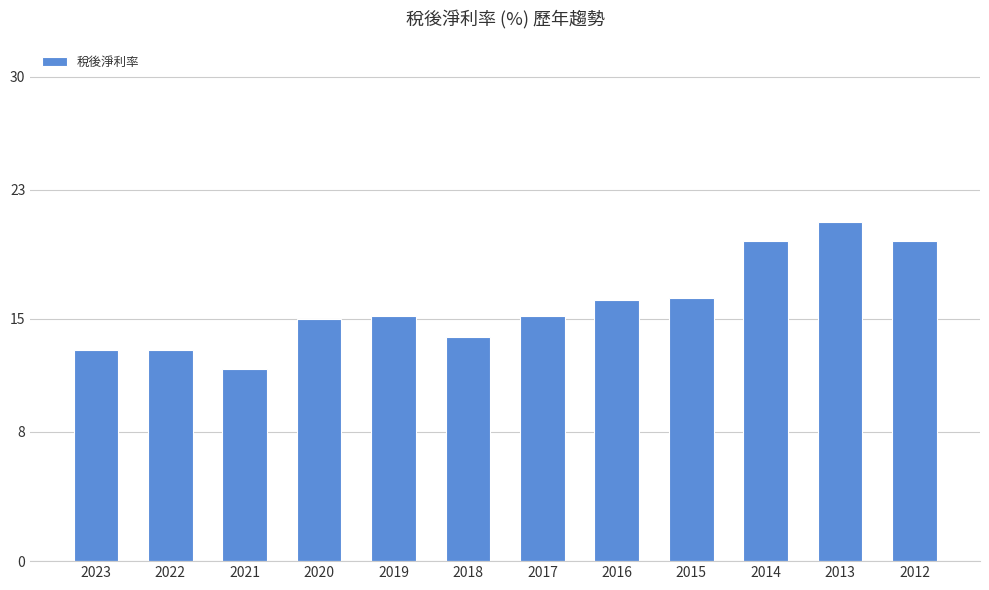

The chart shows a value of 21.0 at 2013. True or false?

True